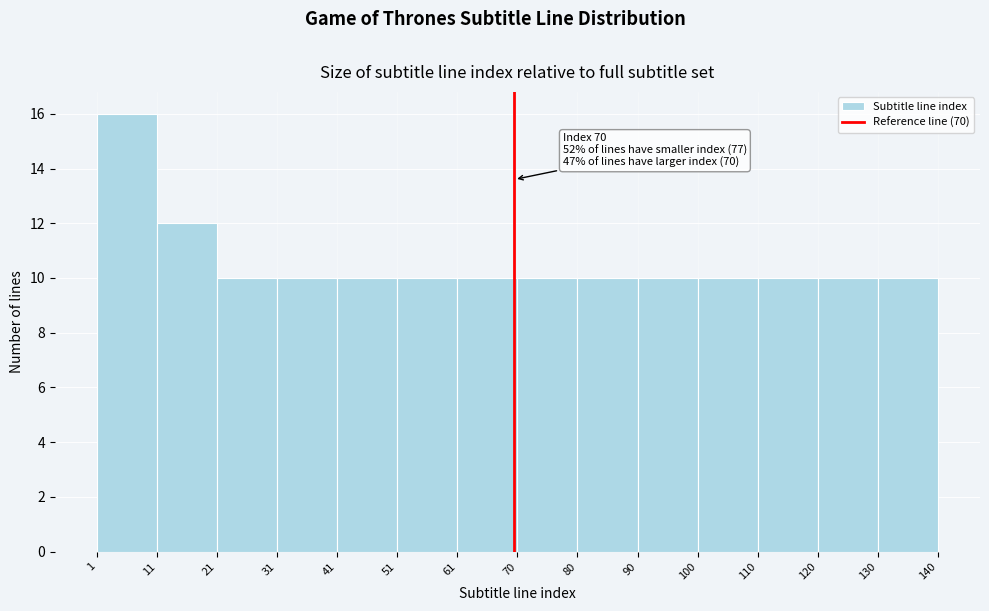

Over which range of the x-axis is the bar tallest?

1 to 11